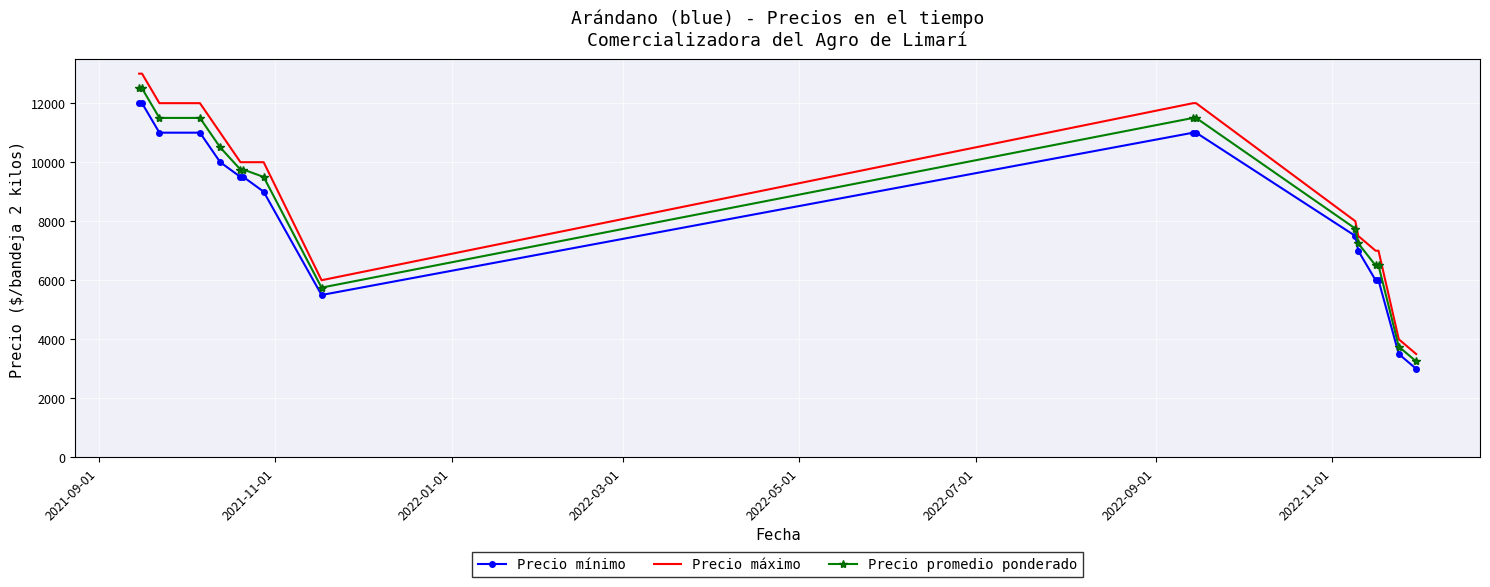

Which series has the largest range (max minus min)?

Precio máximo